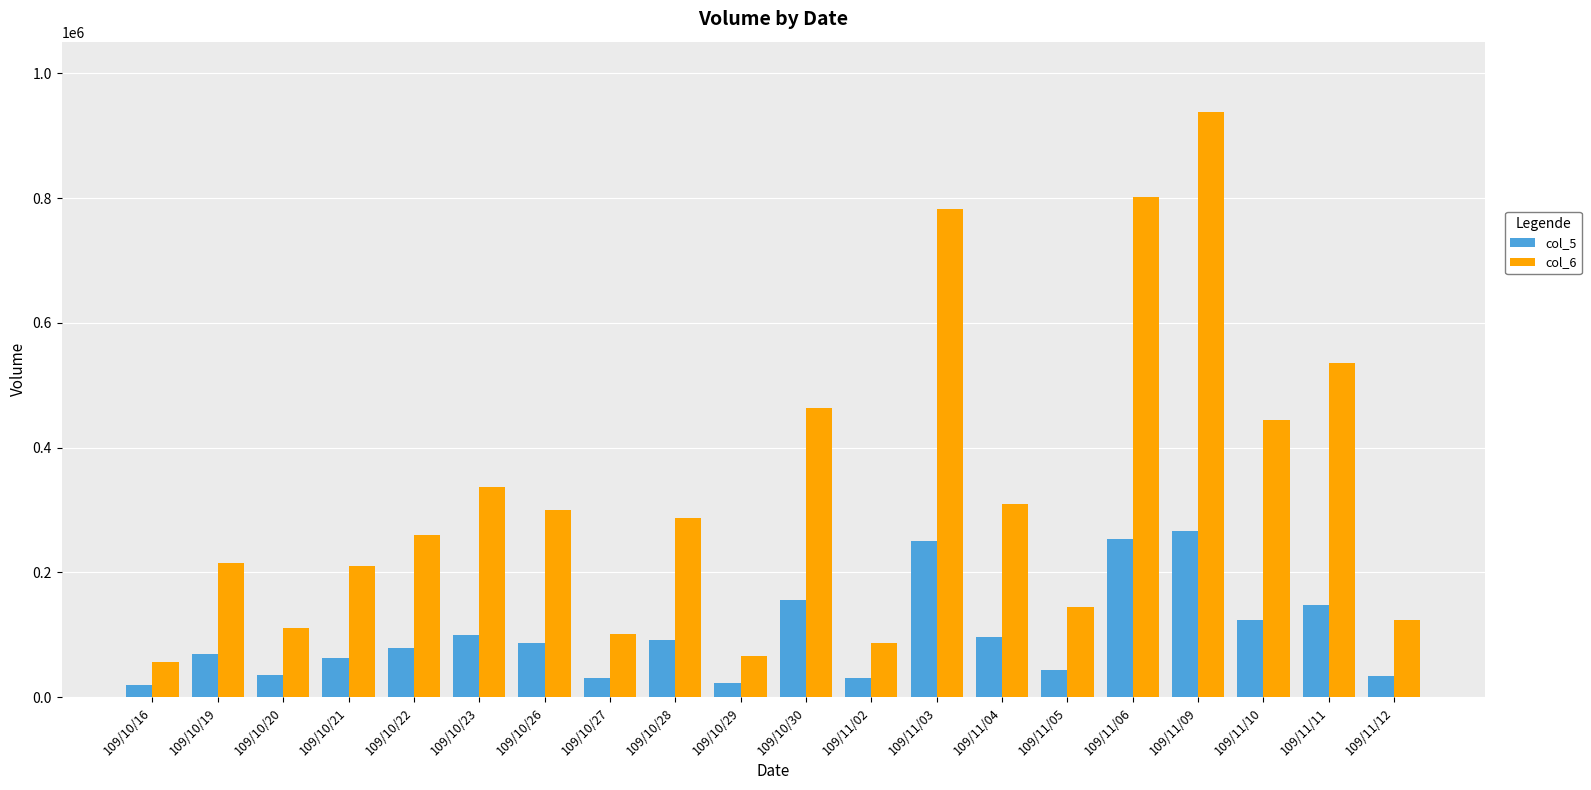

At which category is the sum across all series the highest?

109/11/09